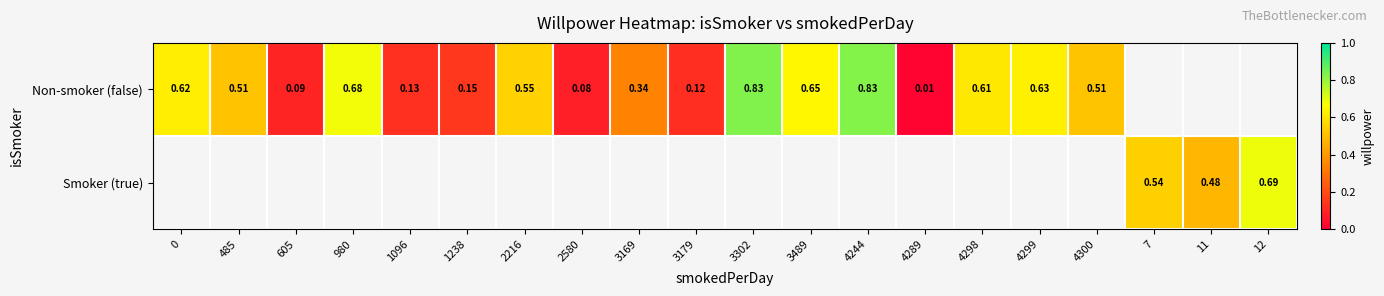

List the series in order of their peak value, highest first.

Non-smoker (false), Smoker (true)